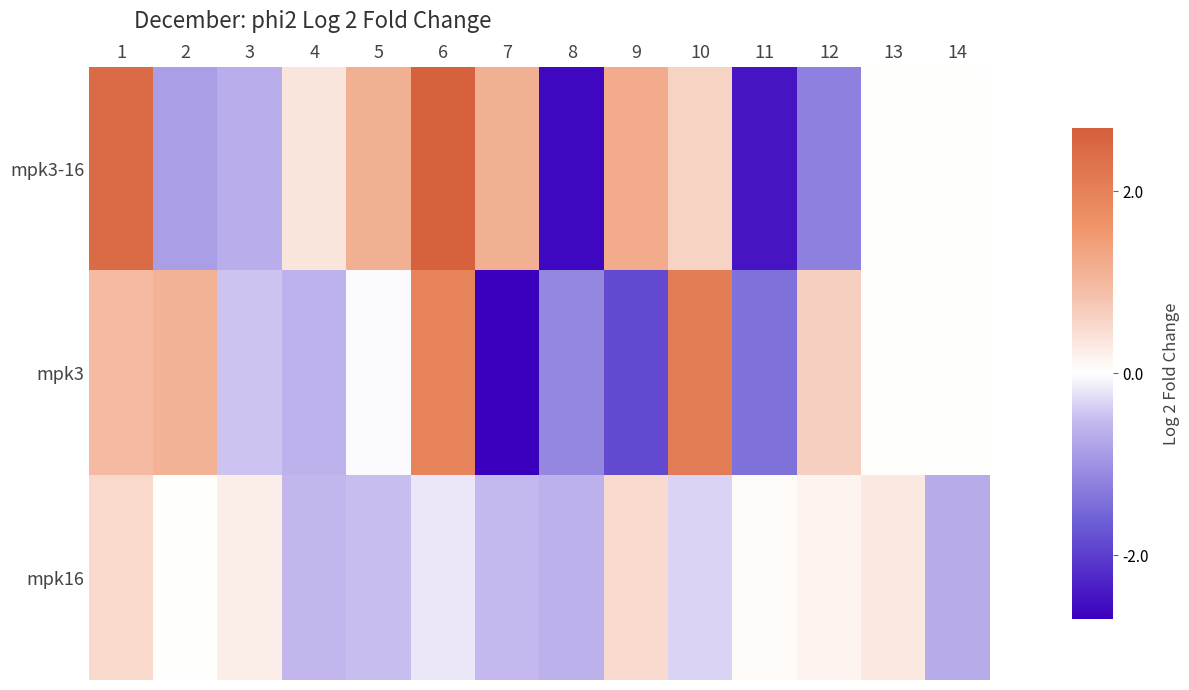

Reading left to right, list all the values displayed in this chart.

mpk3-16: 1=2.4	2=-0.8	3=-0.7	4=0.3	5=1.2	6=2.7	7=1.2	8=-2.6	9=1.2	10=0.6	11=-2.5	12=-1.2	13=0.0	14=0.0
mpk3: 1=1.0	2=1.1	3=-0.5	4=-0.6	5=-0.0	6=2.0	7=-3.2	8=-1.1	9=-1.9	10=2.1	11=-1.4	12=0.6	13=0.0	14=0.0
mpk16: 1=0.5	2=0.0	3=0.3	4=-0.6	5=-0.5	6=-0.2	7=-0.5	8=-0.6	9=0.5	10=-0.3	11=0.1	12=0.2	13=0.3	14=-0.7